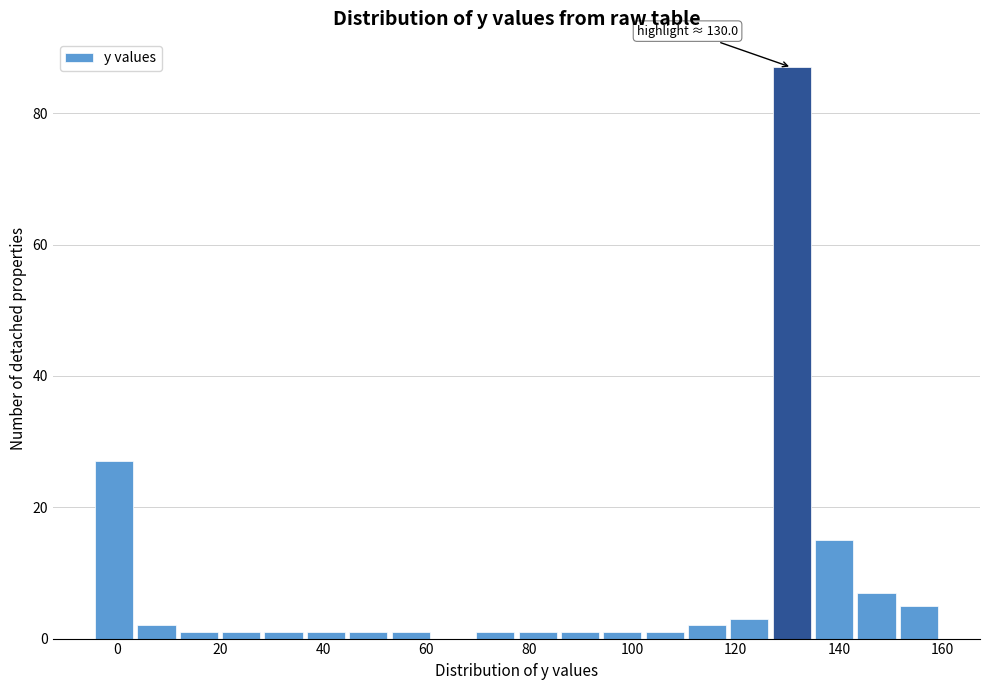

Which range on the x-axis has the tallest bar?

128 to 136